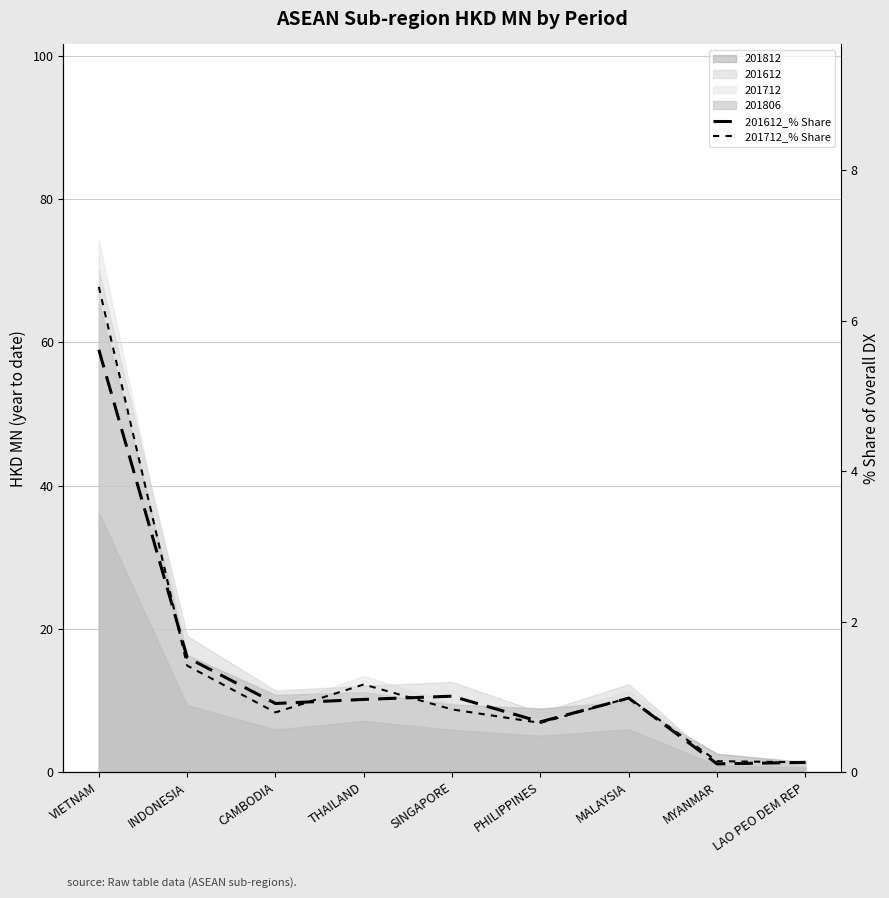

The 201612_% Share series shows 1.5 at INDONESIA. True or false?

True